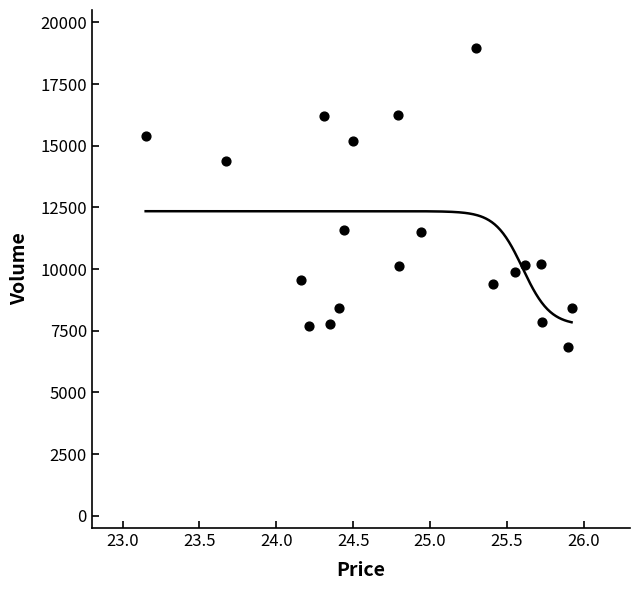

What is the range of Y values (max minus min)?

12138